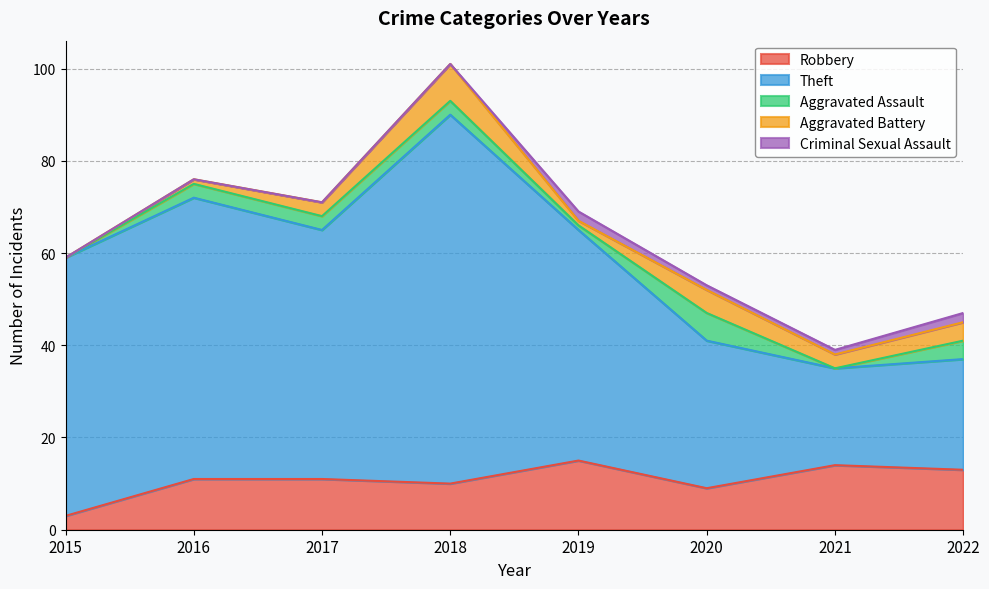

Which label corresponds to the smallest value in the chart?

2015